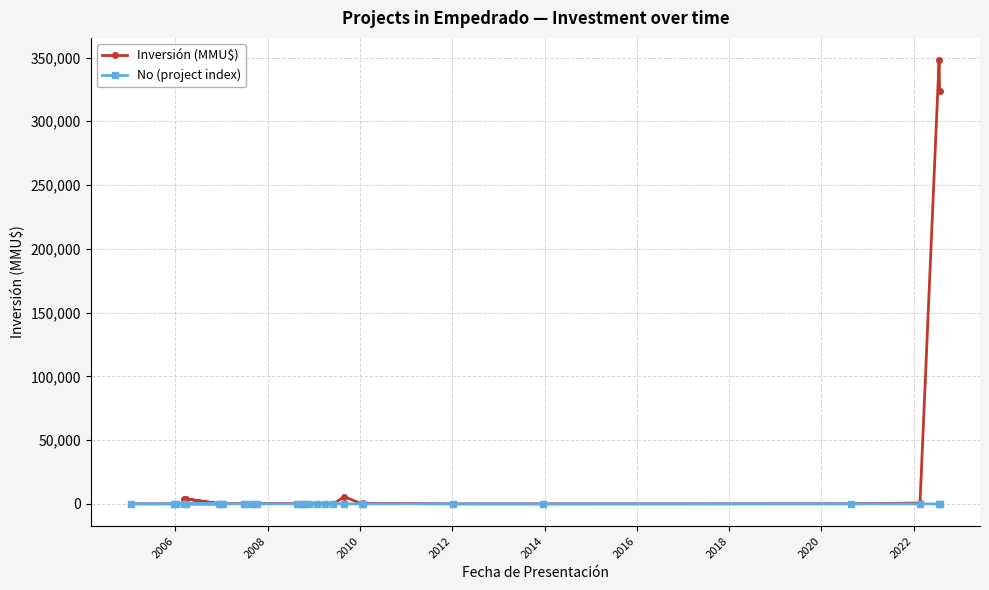

Which series has the largest total across all categories?

Inversión (MMU$)